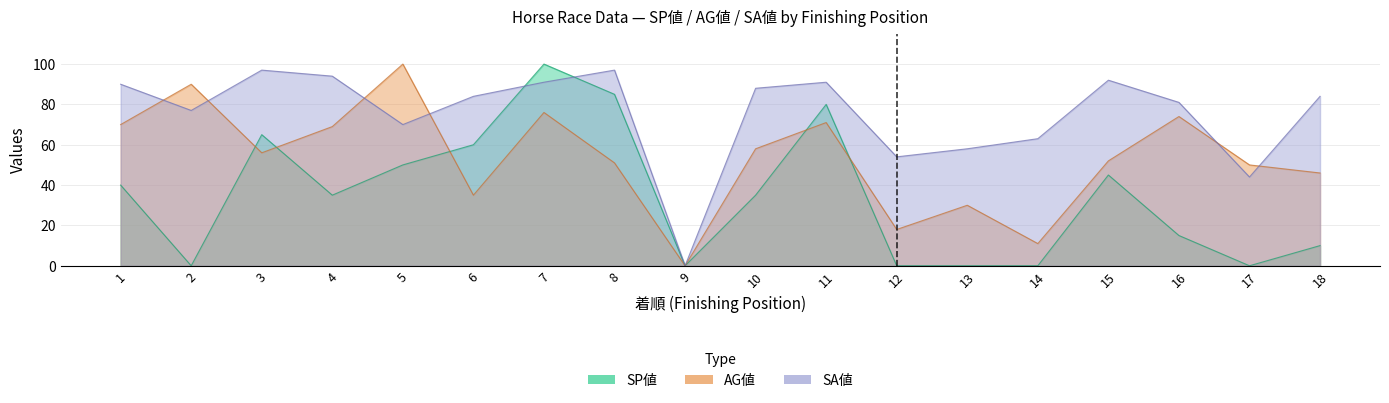

Where do SA値 and AG値 first cross each other?

1 and 2